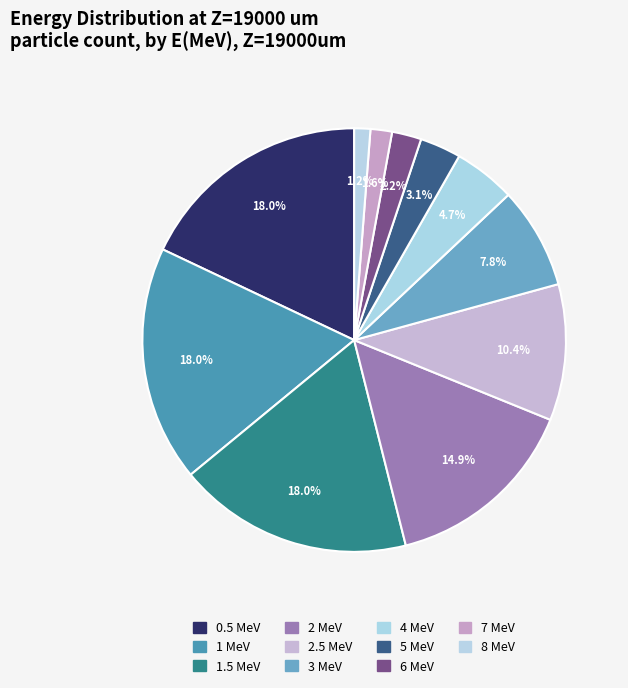

To the nearest percent, what is the difference between the 3 MeV and 0.5 MeV slice percentages?

10%